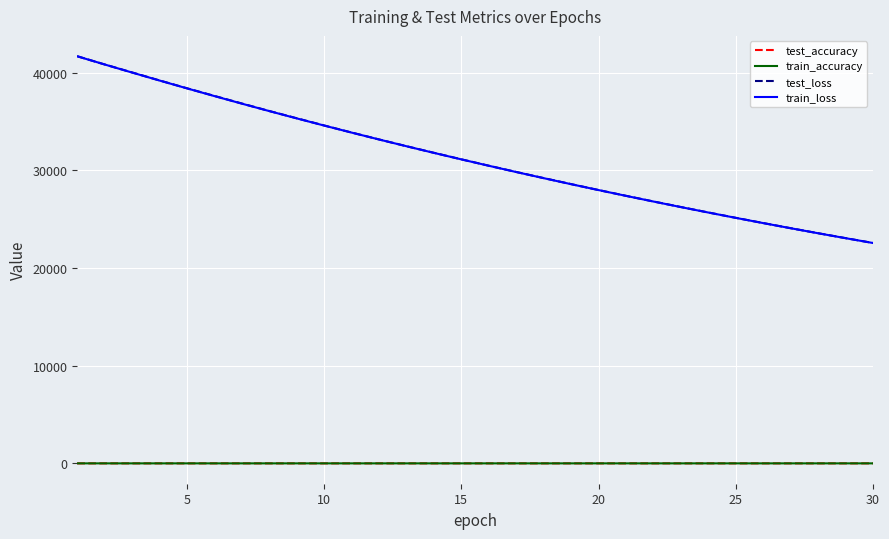

True or false: test_accuracy and train_loss intersect in this chart.

False